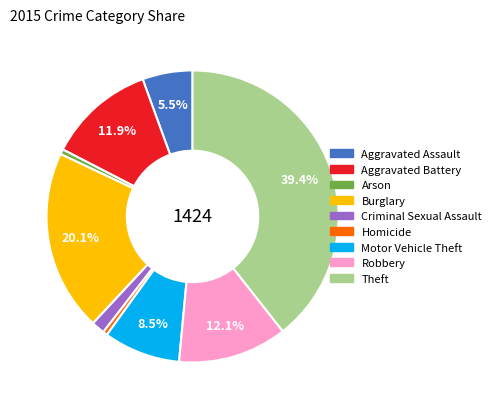

To the nearest percent, what is the average slice percentage?

11%